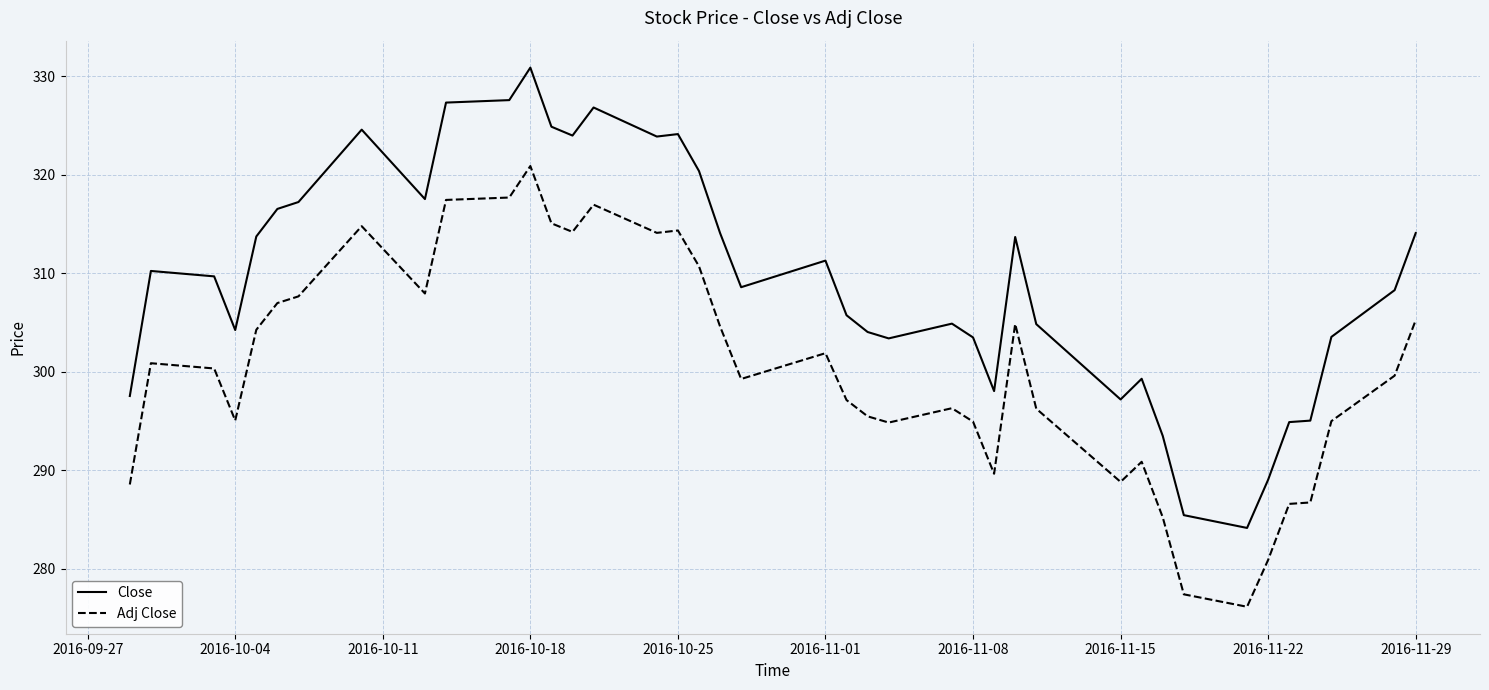

Which series has the largest range (max minus min)?

Close